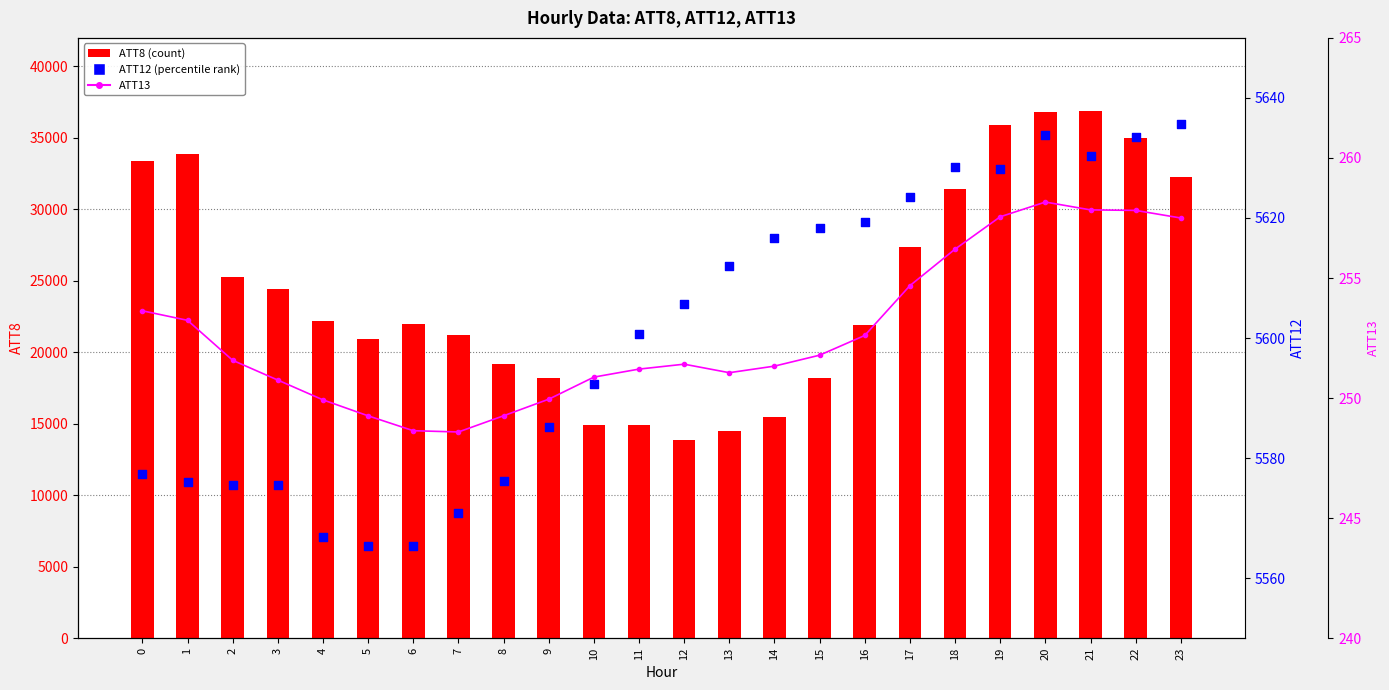

What are all the series names shown in the legend?

ATT8 (count), ATT12 (percentile), ATT13